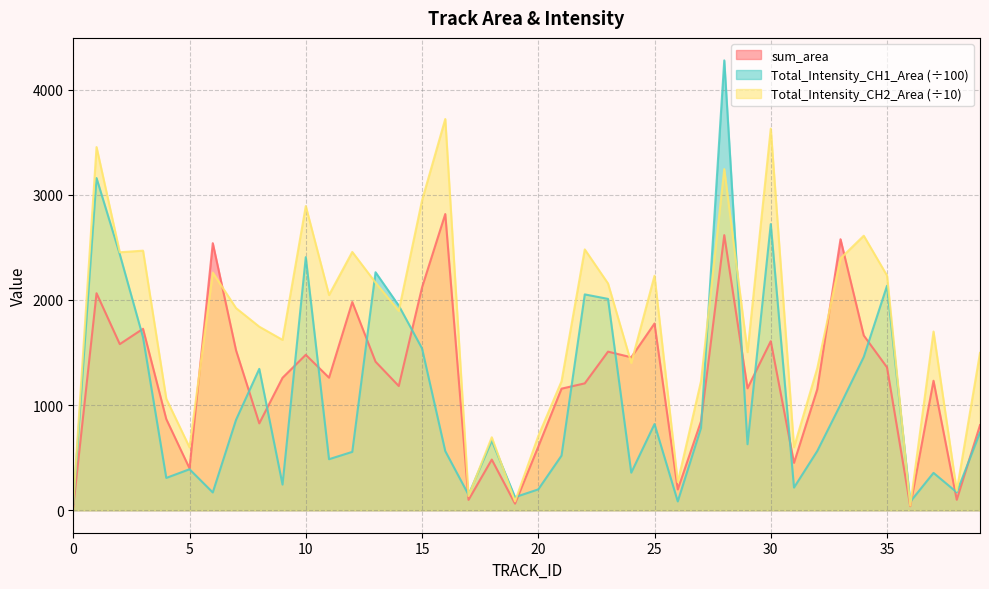

Reading left to right, transcribe all the data shown in this chart.

sum_area: 0=33.8	1=2063.8	2=1579.9	3=1725.7	4=866.8	5=398.3	6=2539.8	7=1521.4	8=826.1	9=1259.6	10=1478.2	11=1260.7	12=1980.1	13=1412.9	14=1181.4	15=2118.9	16=2817.2	17=98.8	18=481.9	19=62.8	20=604.8	21=1156.3	22=1206.6	23=1508.2	24=1454.6	25=1776.0	26=197.9	27=845.8	28=2616.3	29=1159.7	30=1607.7	31=450.6	32=1150.0	33=2577.5	34=1662.2	35=1358.9	36=38.6	37=1231.6	38=99.6	39=809.5
Total_Intensity_CH1_Area: 0=60.4	1=3159.3	2=2434.5	3=1643.9	4=307.3	5=389.8	6=169.1	7=859.5	8=1344.6	9=244.1	10=2406.7	11=485.3	12=555.1	13=2263.5	14=1946.4	15=1539.4	16=562.3	17=147.2	18=661.7	19=124.5	20=198.1	21=519.3	22=2052.7	23=2010.0	24=357.3	25=819.5	26=83.8	27=782.6	28=4278.4	29=627.7	30=2721.3	31=215.6	32=563.1	33=1004.2	34=1458.2	35=2134.7	36=80.7	37=355.2	38=170.7	39=738.9
Total_Intensity_CH2_Area: 0=70.8	1=3453.8	2=2453.5	3=2468.7	4=1060.2	5=598.0	6=2260.0	7=1922.4	8=1745.7	9=1620.2	10=2892.8	11=2046.8	12=2456.4	13=2164.9	14=1896.0	15=2946.3	16=3721.0	17=134.5	18=693.9	19=84.6	20=705.0	21=1225.8	22=2480.5	23=2156.6	24=1401.3	25=2230.2	26=267.4	27=1226.9	28=3244.7	29=1503.5	30=3629.0	31=599.1	32=1350.1	33=2395.4	34=2610.8	35=2232.0	36=44.2	37=1699.4	38=184.9	39=1496.5